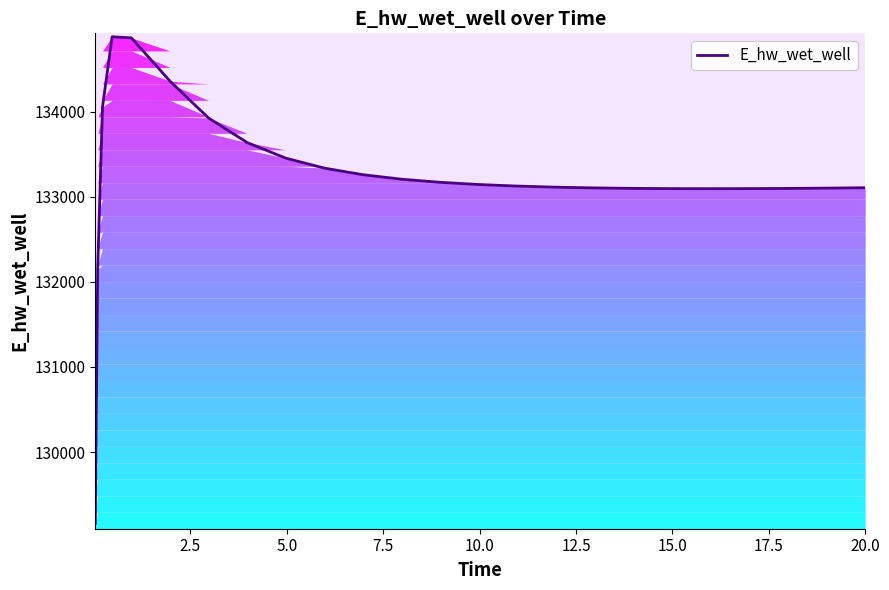

Does the chart have visible grid lines?

No